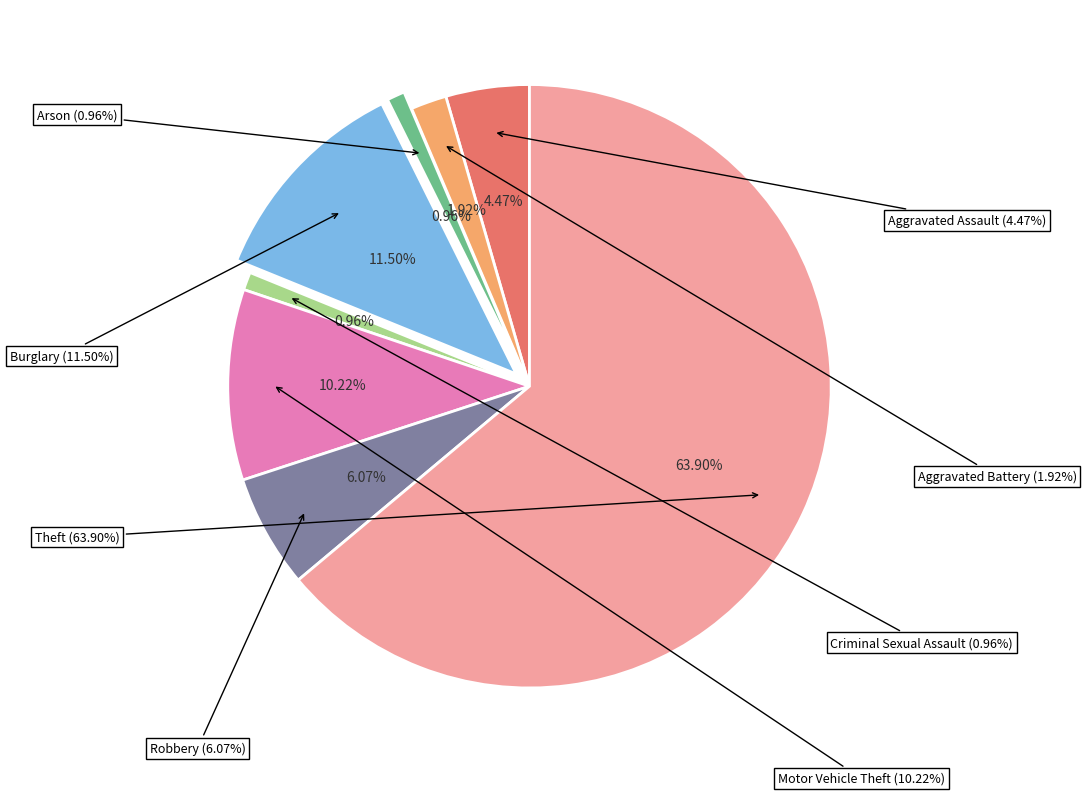

True or false: Criminal Sexual Assault accounts for 6% of the total.

False